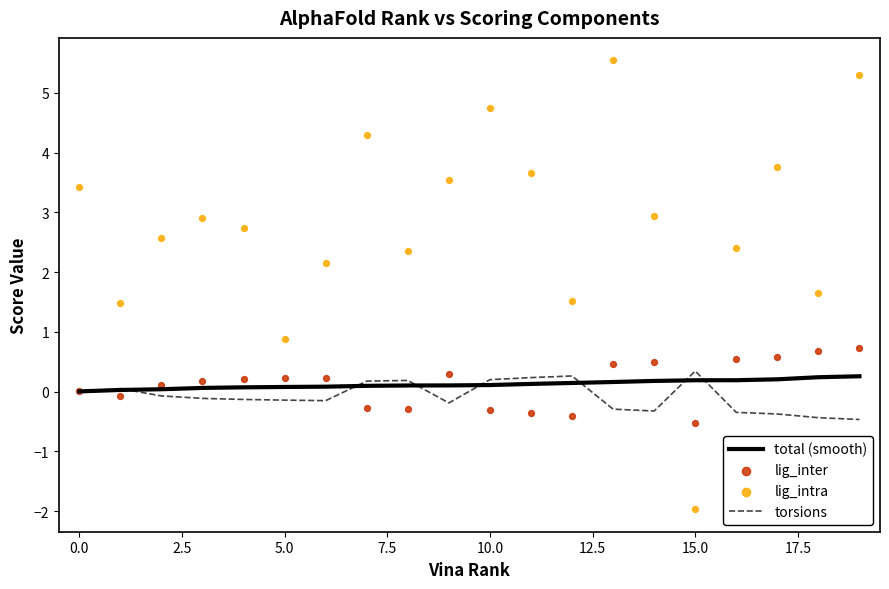

At which category is the sum across all series the highest?

13